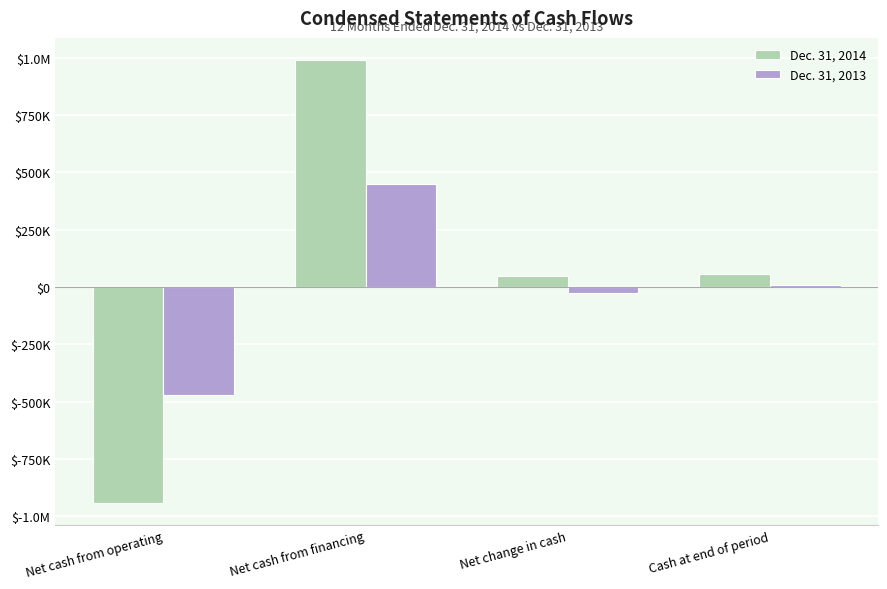

What is the sum of all Dec. 31, 2014 values?

152391